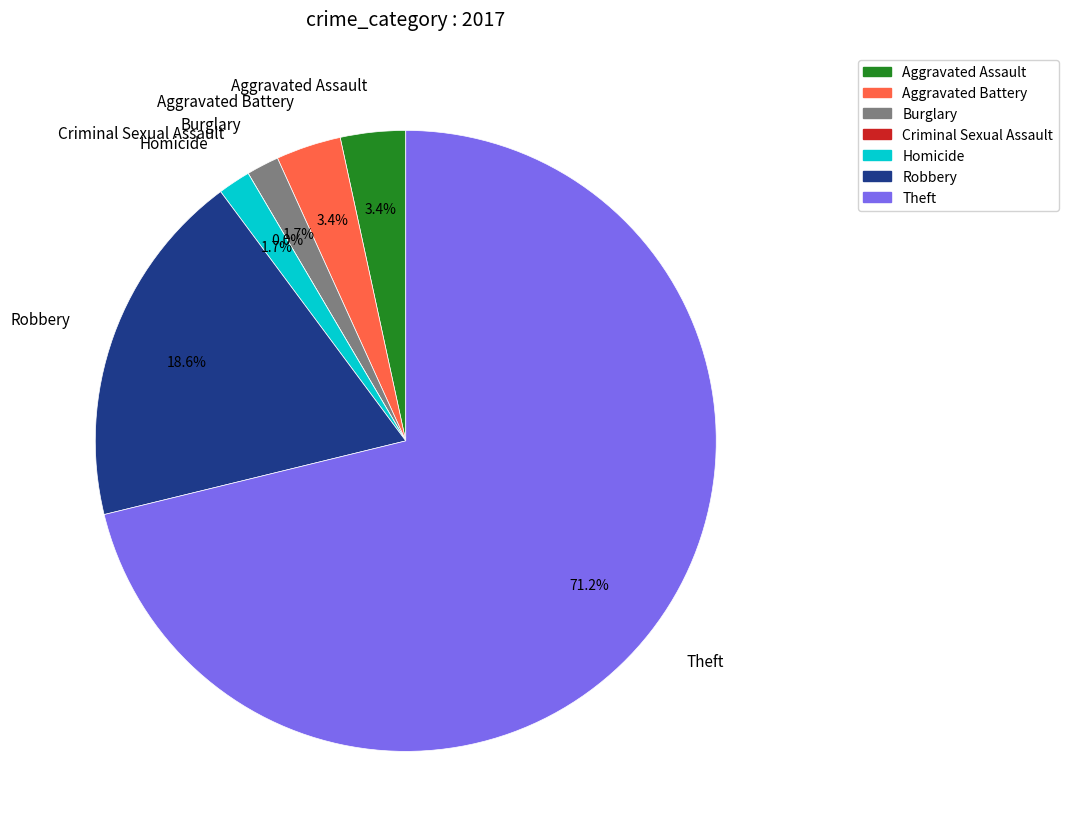

To the nearest percent, what is the difference between the largest and smallest slice percentages?

71%